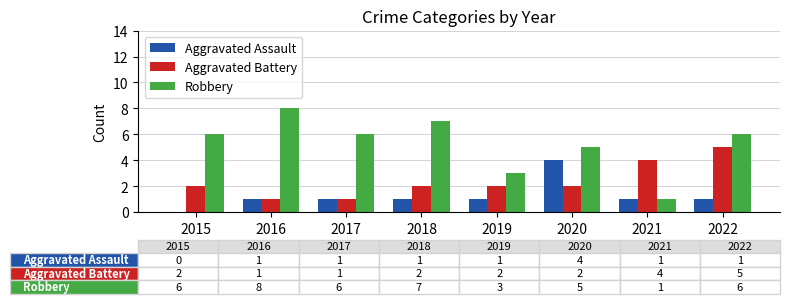

Reading right to left, what are all the values shown in this chart?

Aggravated Assault: 1	1	4	1	1	1	1	0
Aggravated Battery: 5	4	2	2	2	1	1	2
Robbery: 6	1	5	3	7	6	8	6